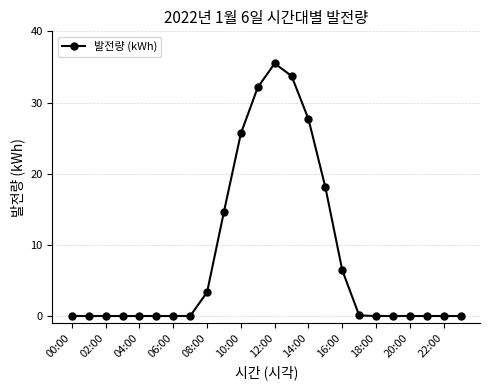

What is the maximum value shown in the chart?

35.5